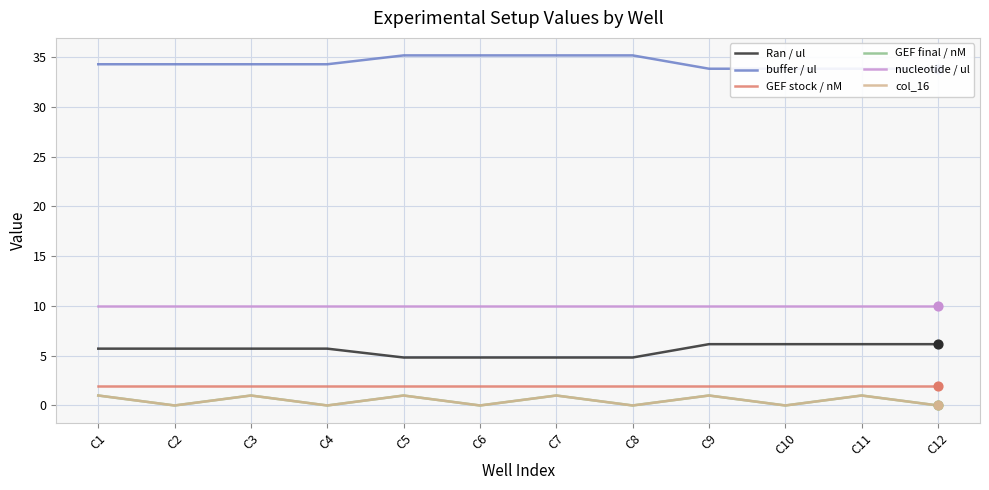

What is the total value across all series at C8?

52.0